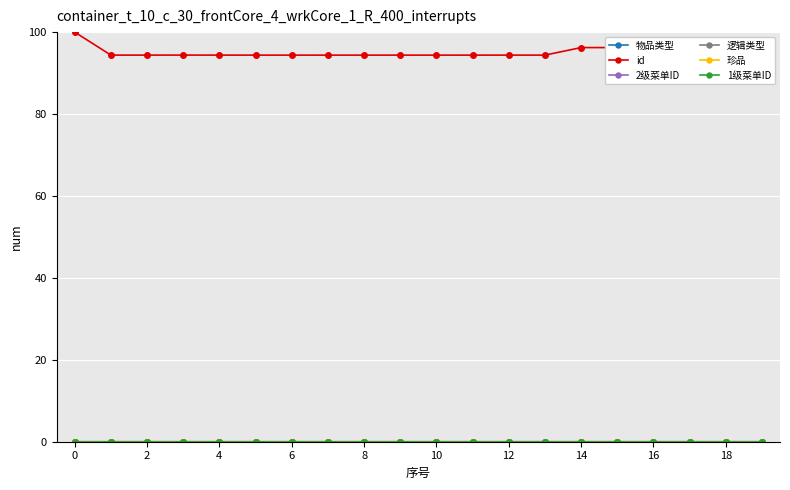

Does the chart have visible grid lines?

Yes